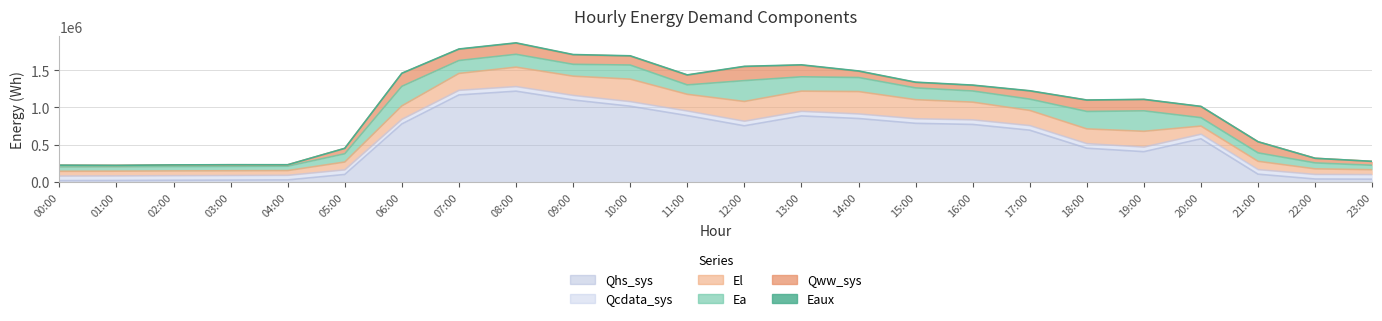

Is it true that Qww_sys equals 28600.0 at 04:00?

False